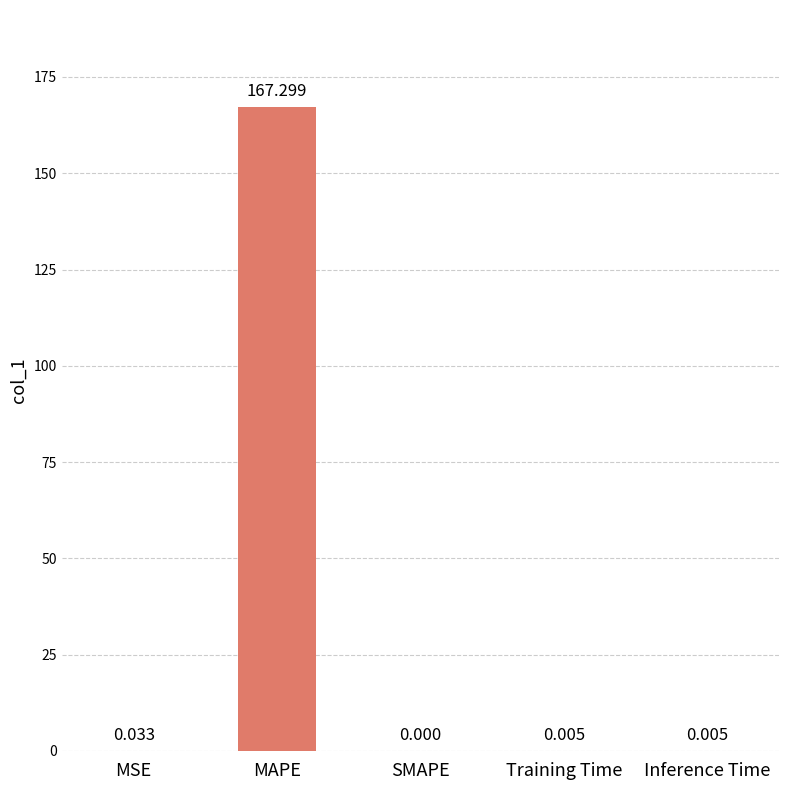

List the labels in order of value, largest first.

MAPE, MSE, Training Time, Inference Time, SMAPE